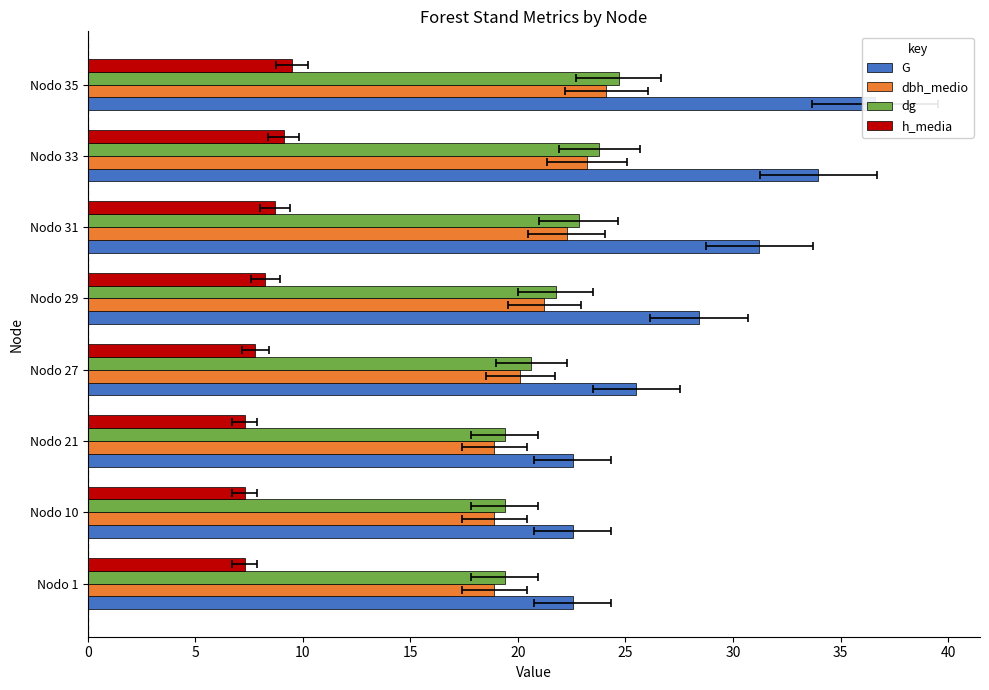

At which label does G reach its peak?

Nodo 35